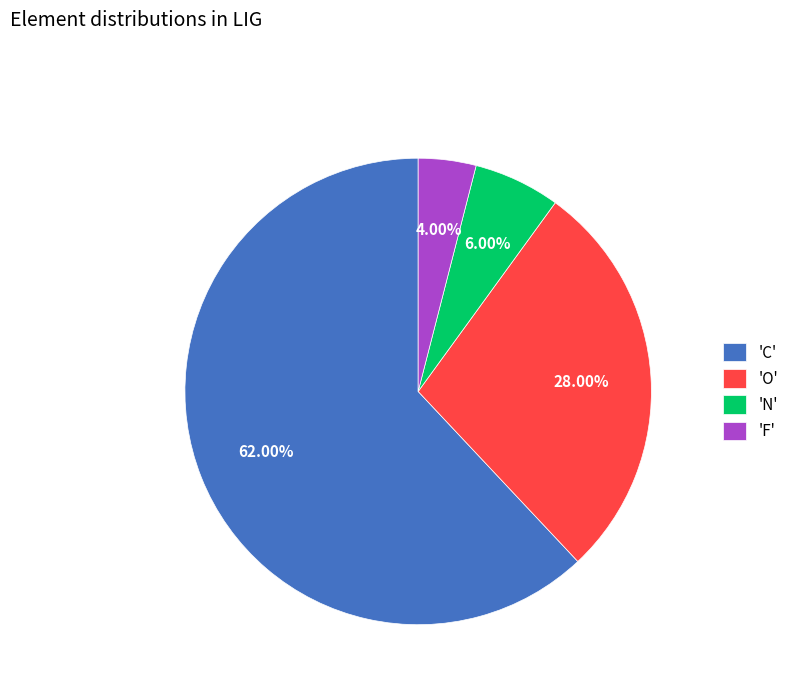

Is there a majority slice in this chart?

Yes